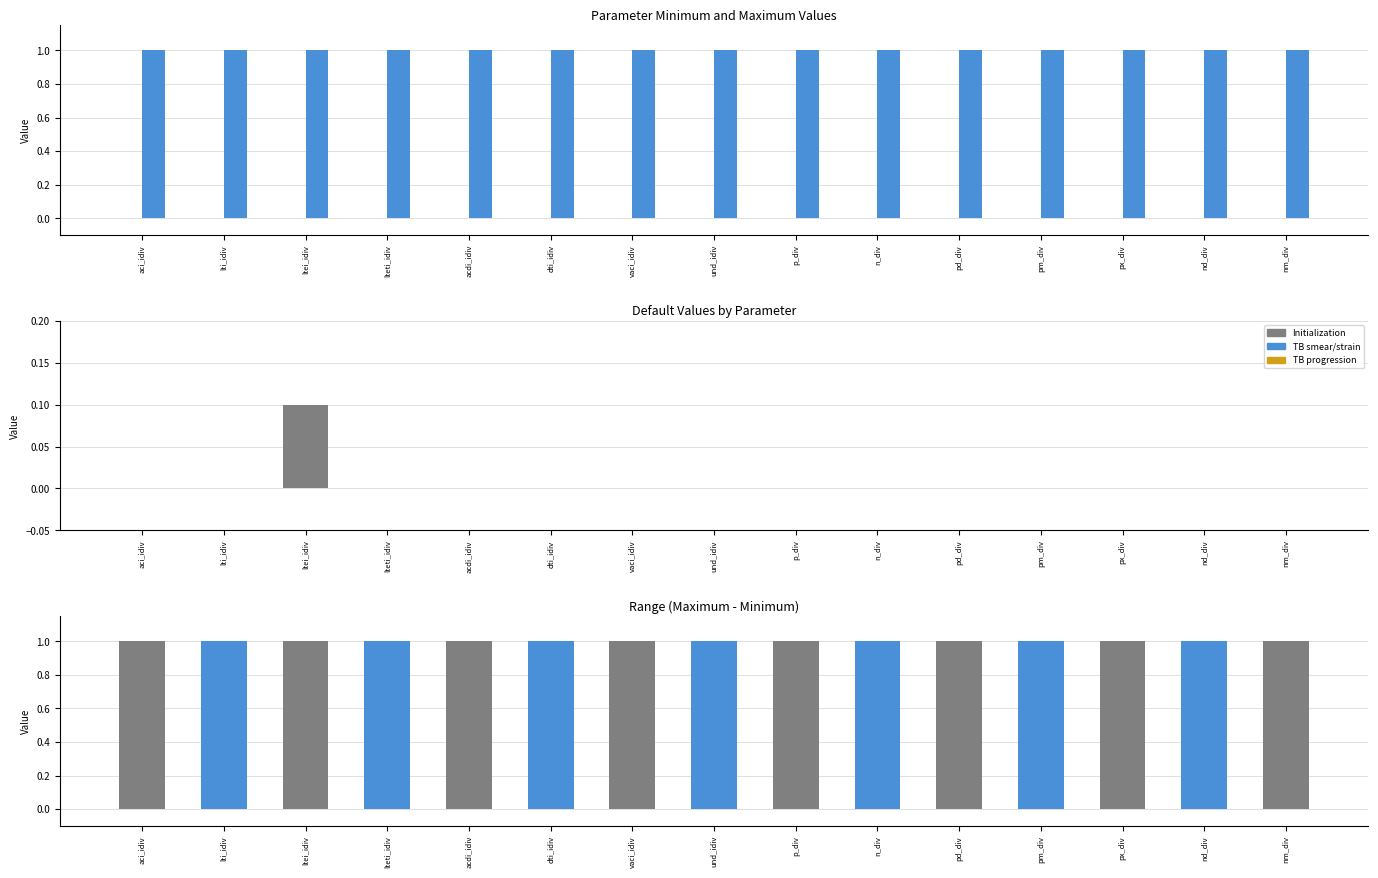

What is the sum of all Max - Min values?

15